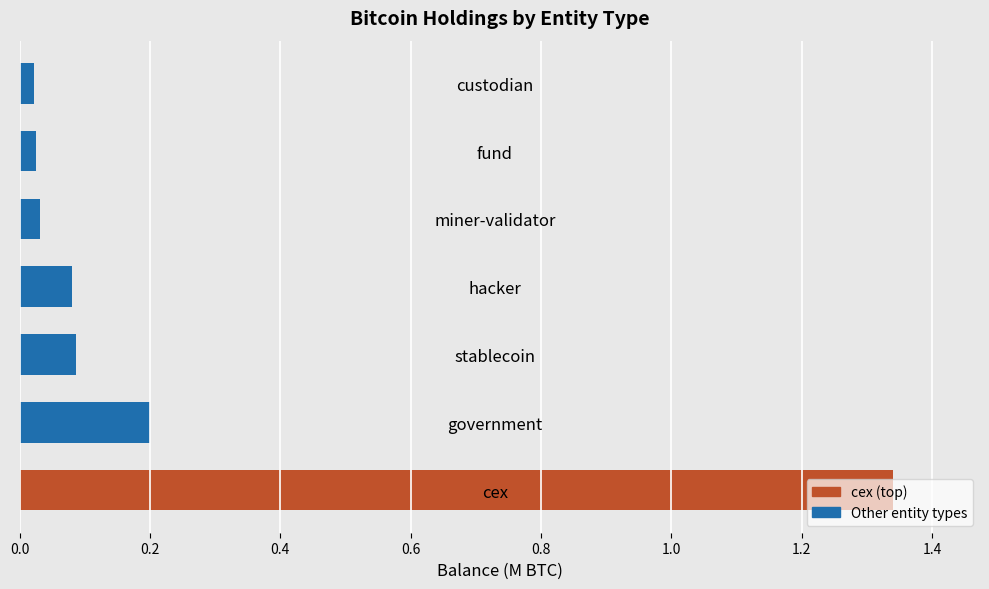

What is the sum of all values?

1.8